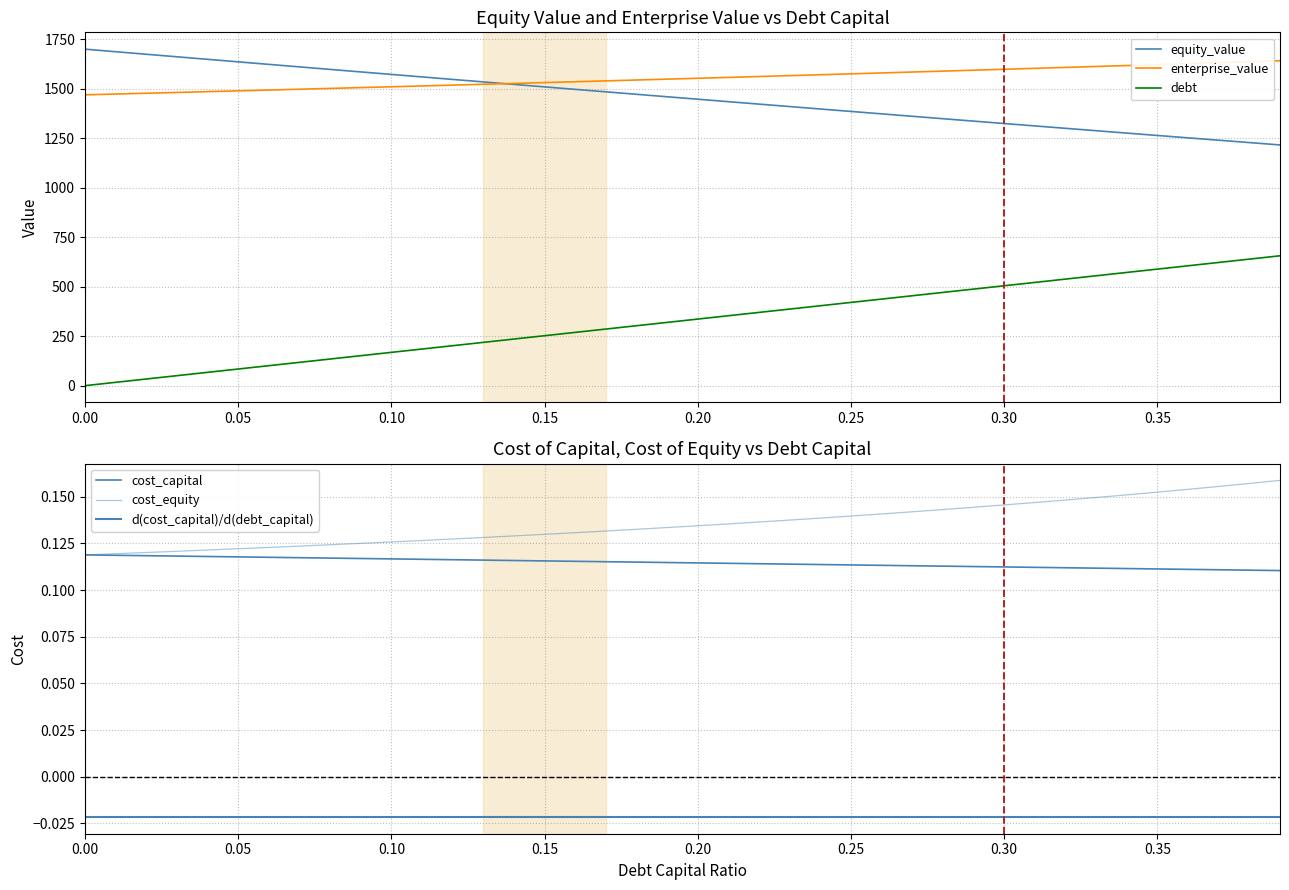

Which series has the largest total across all categories?

enterprise_value